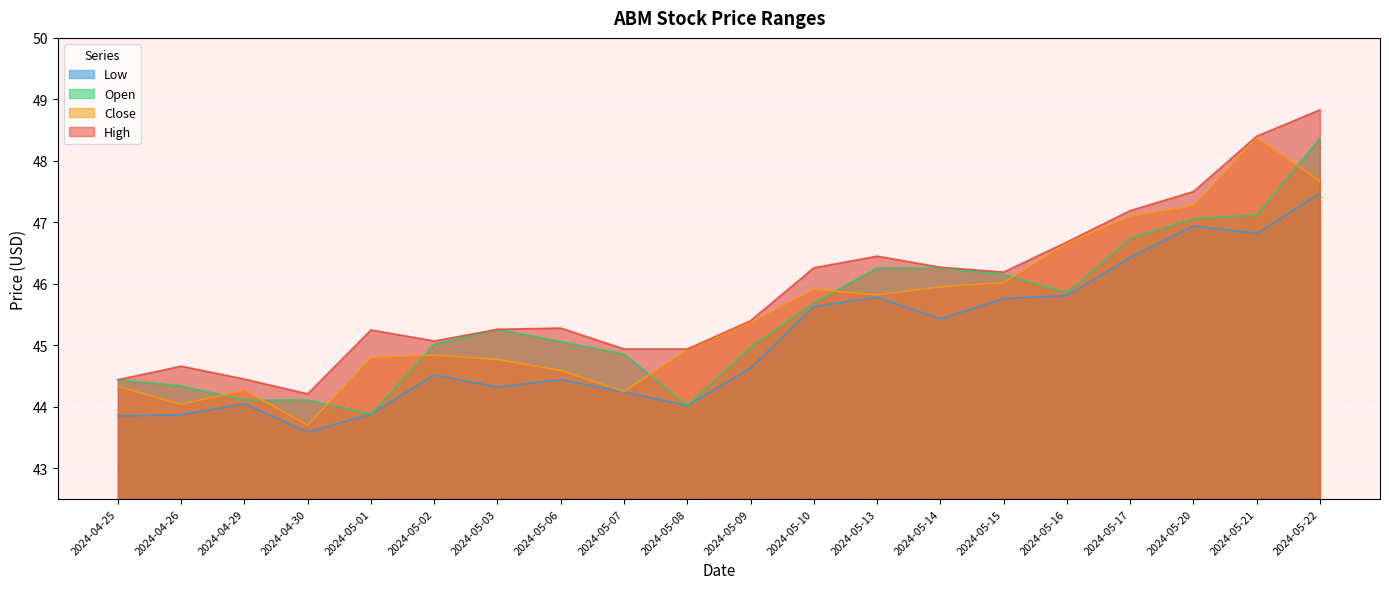

What is the difference between the maximum and minimum values in the Close series?

4.7